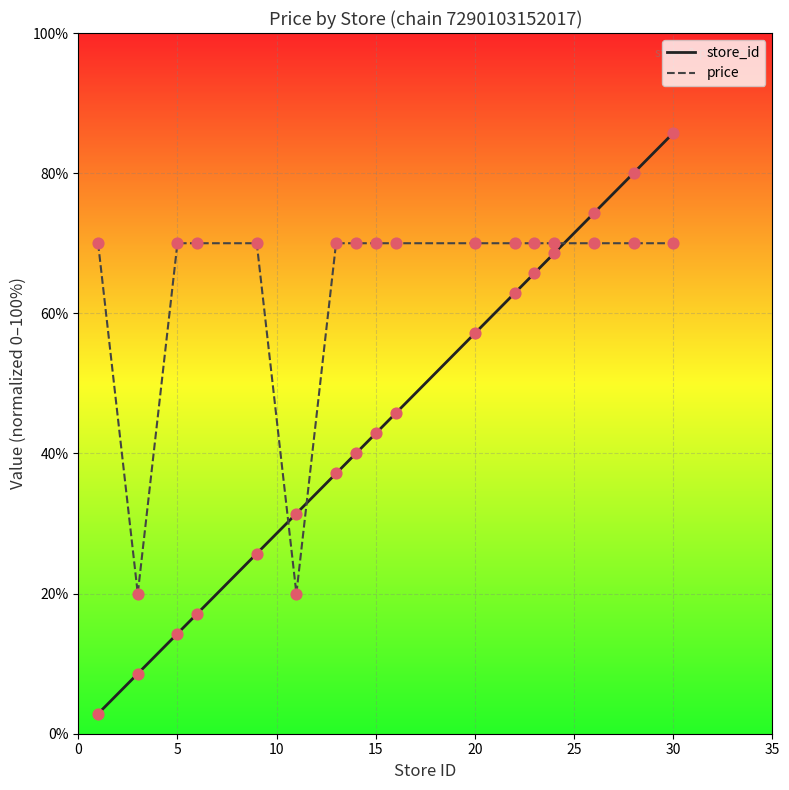

Which series has the largest range (max minus min)?

store_id